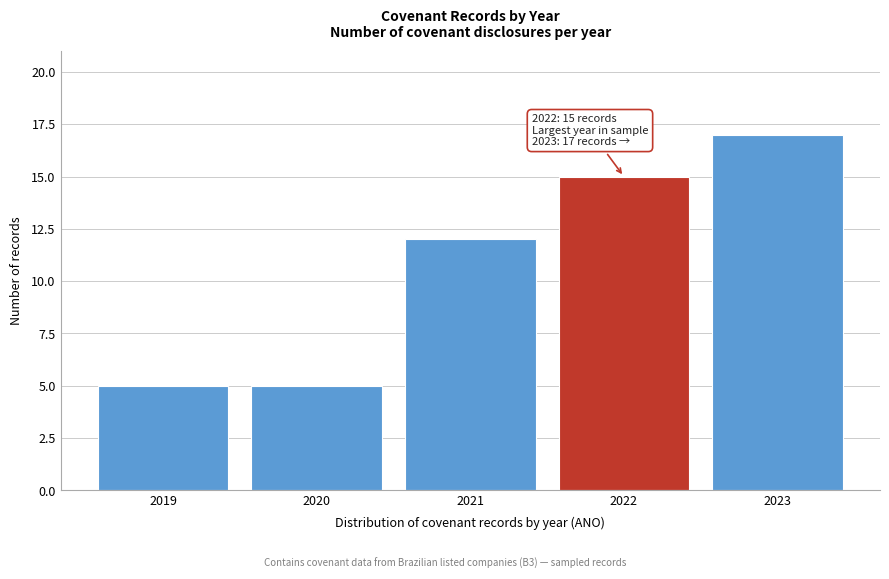

Reading right to left, what are all the values shown in this chart?

17	15	12	5	5